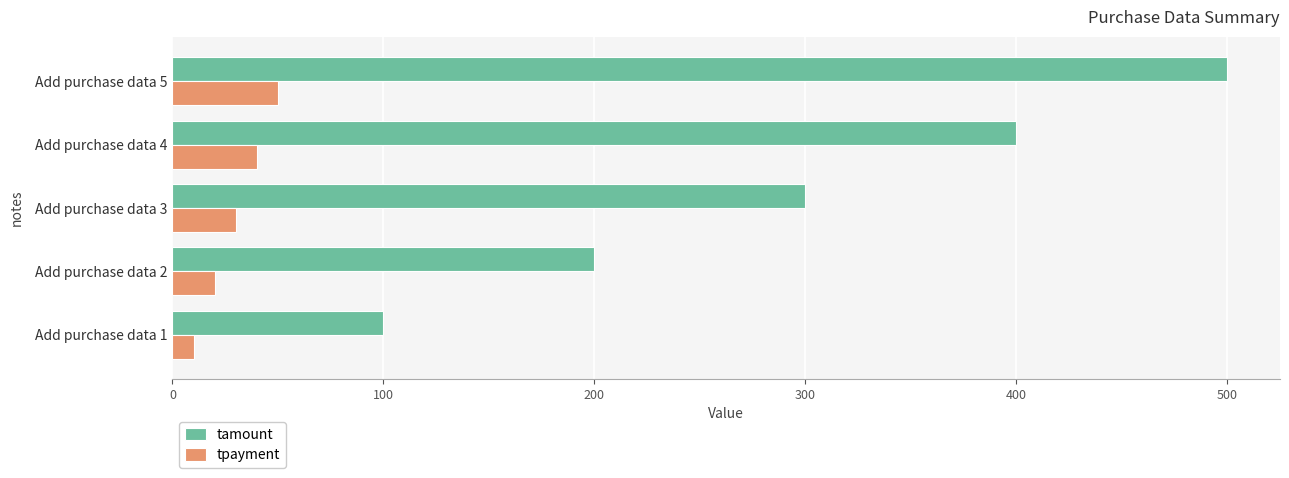

How many data points in tpayment are less than 30?

2